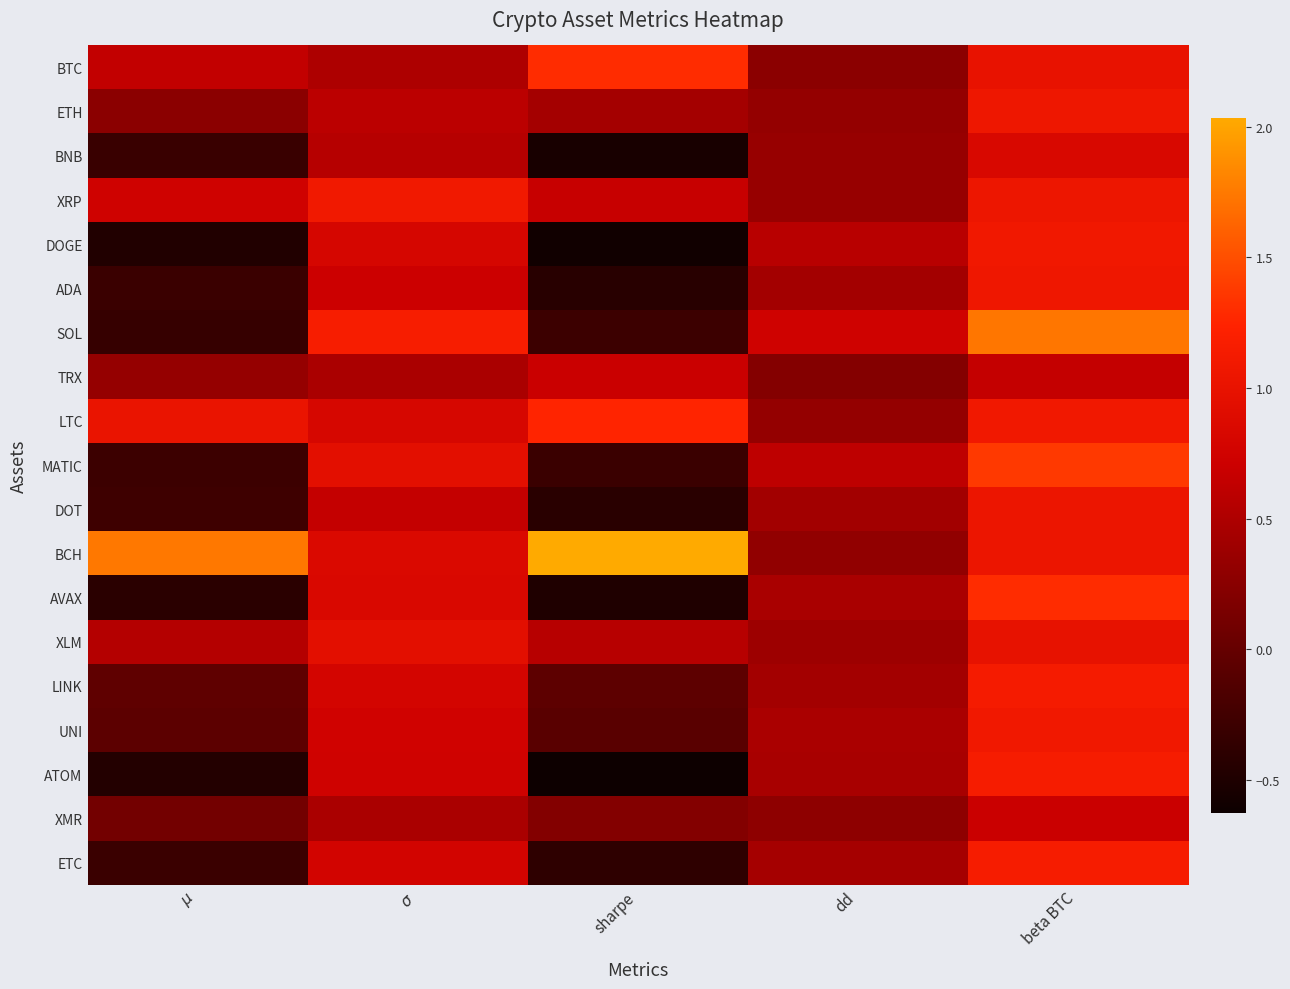

Count the number of categories in the chart.

5